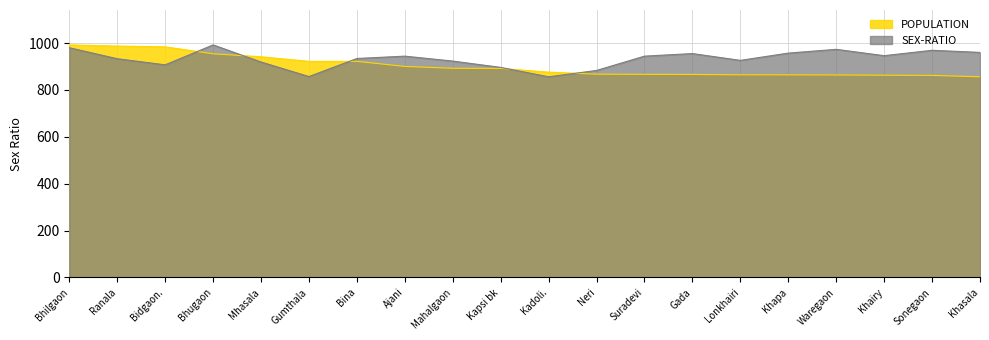

Rank the series by their maximum value, from highest to lowest.

POPULATION, SEX-RATIO